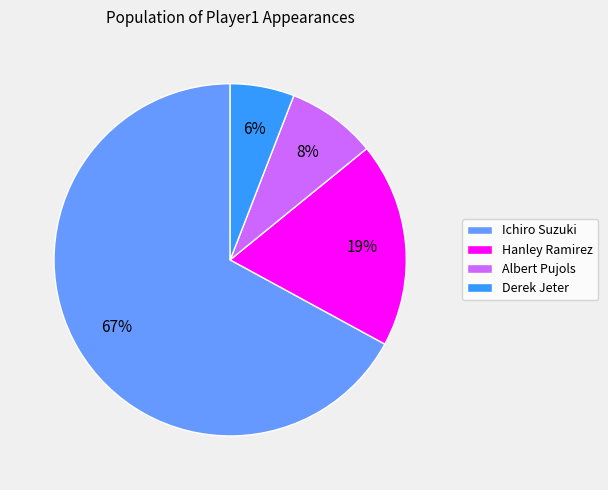

To the nearest percent, what is the average slice percentage?

25%